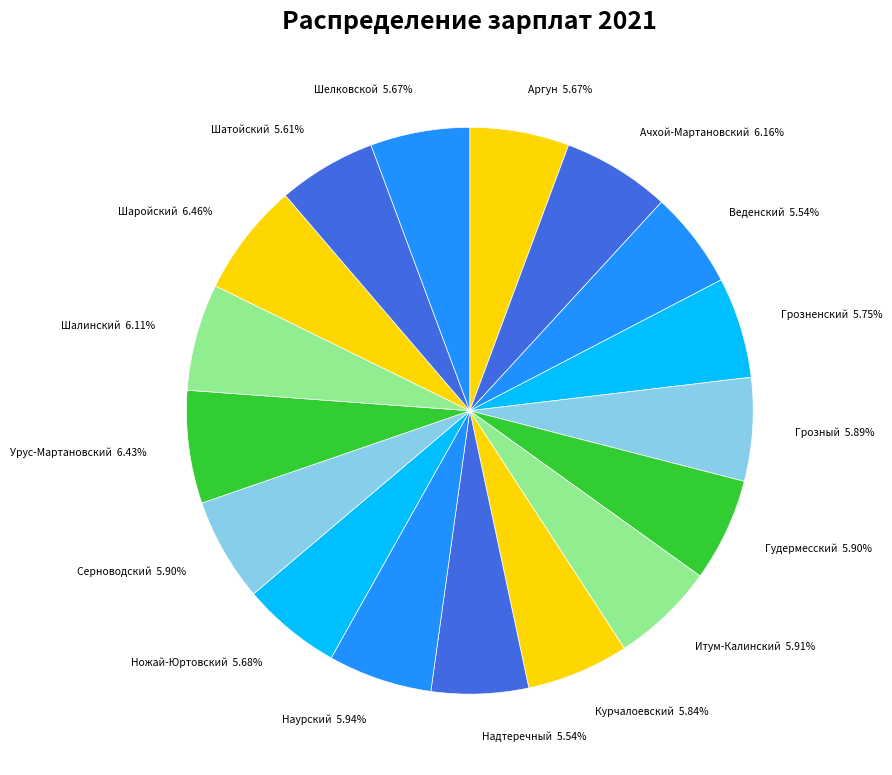

To the nearest percent, what is the difference between the Итум-Калинский and Шаройский slice percentages?

1%